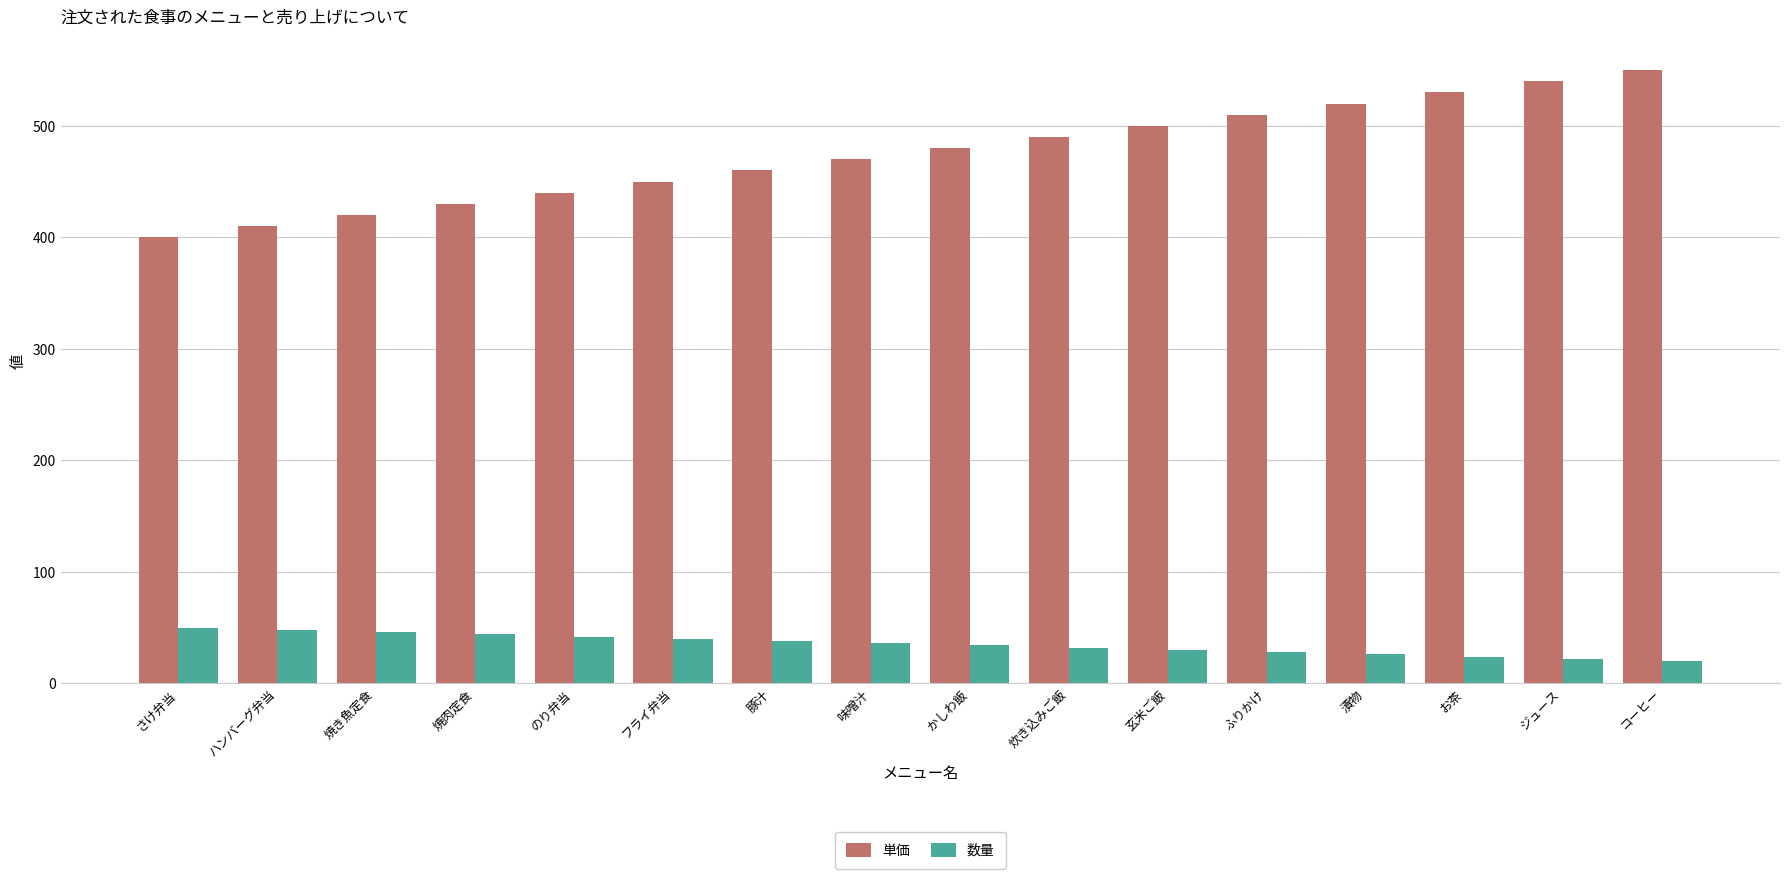

What are all the series names shown in the legend?

単価, 数量